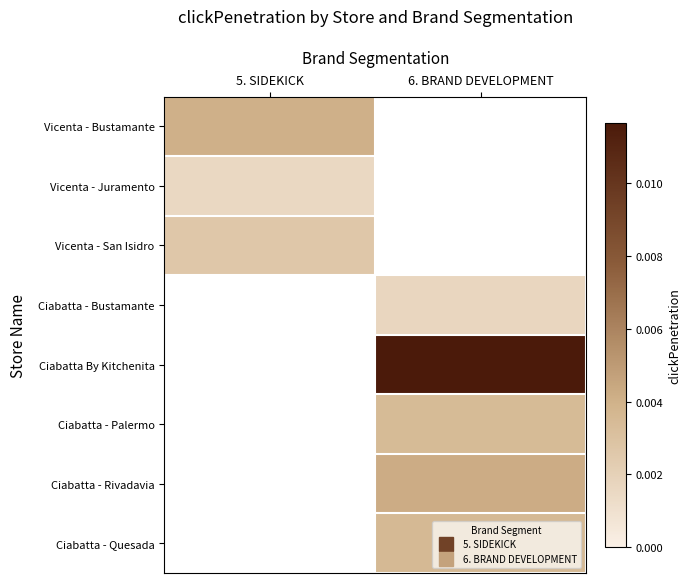

How many values in Ciabatta - Bustamante are above zero?

1